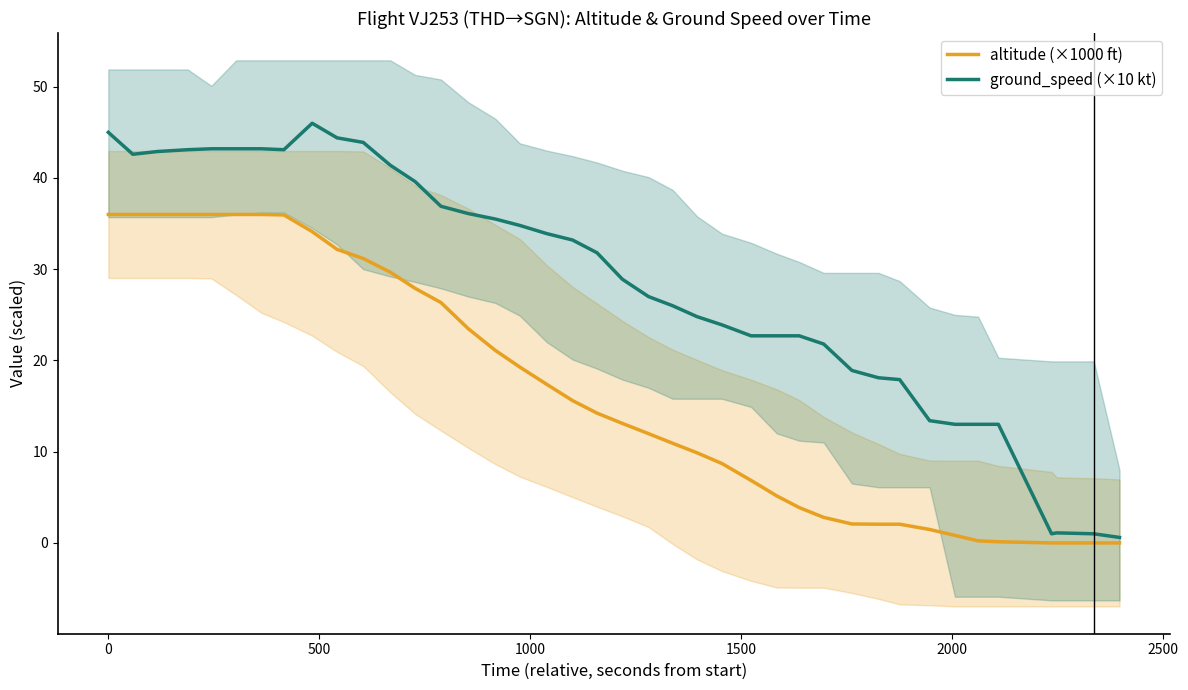

What is the difference between the second highest and second lowest values in the ground_speed (×10 kt) series?

44.0